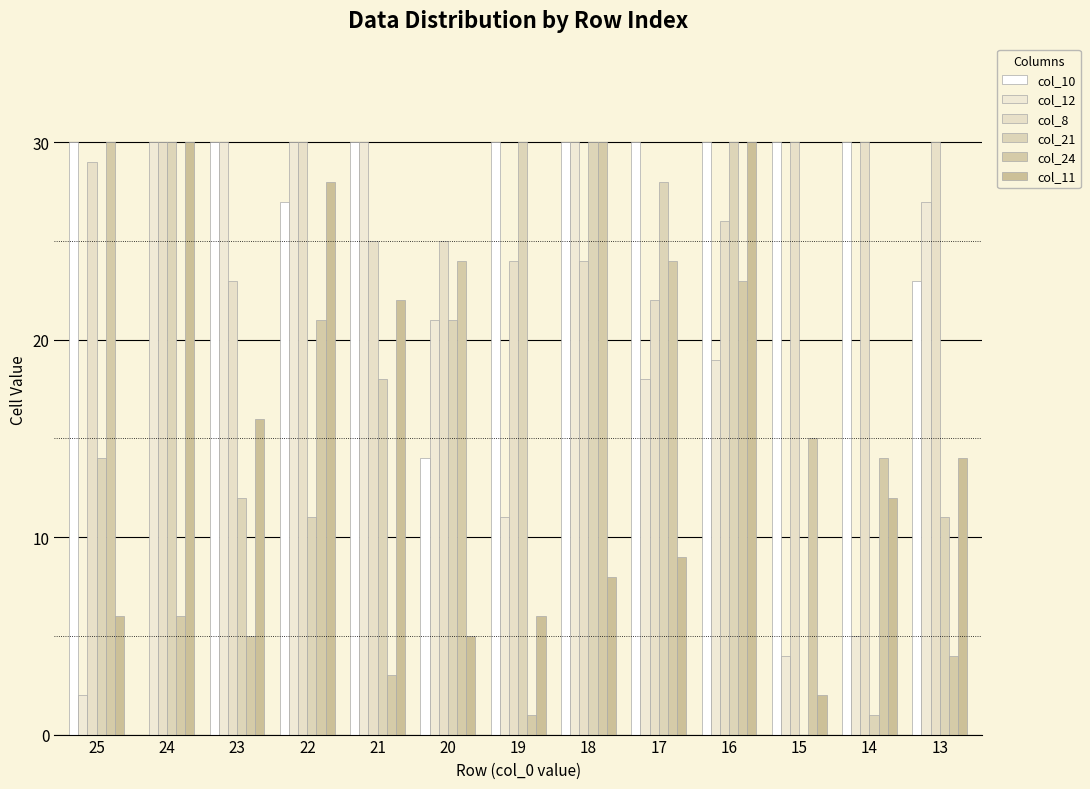

Which series has the largest total across all categories?

col_8